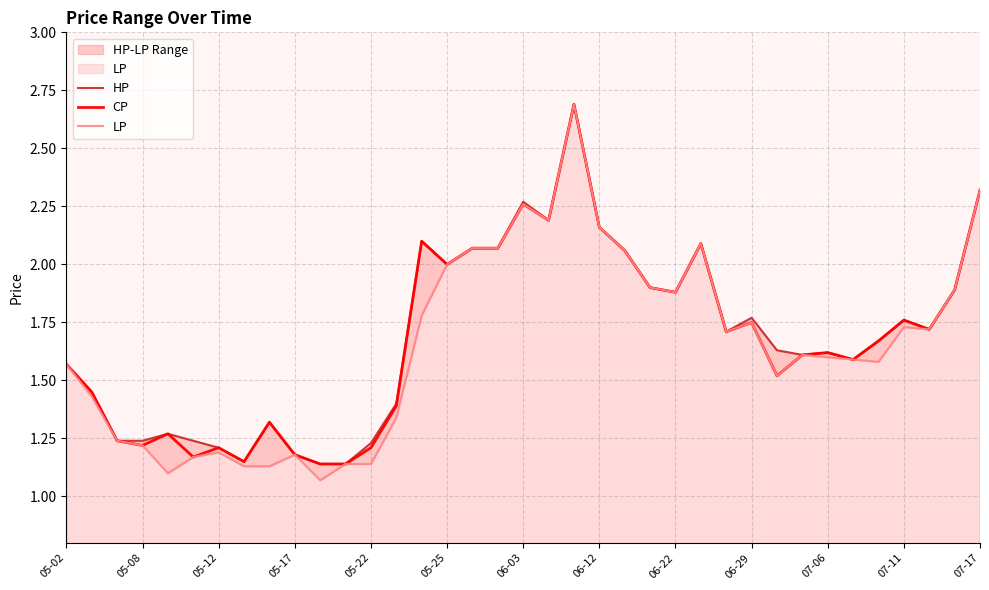

What is the sum of all LP values?

61.2